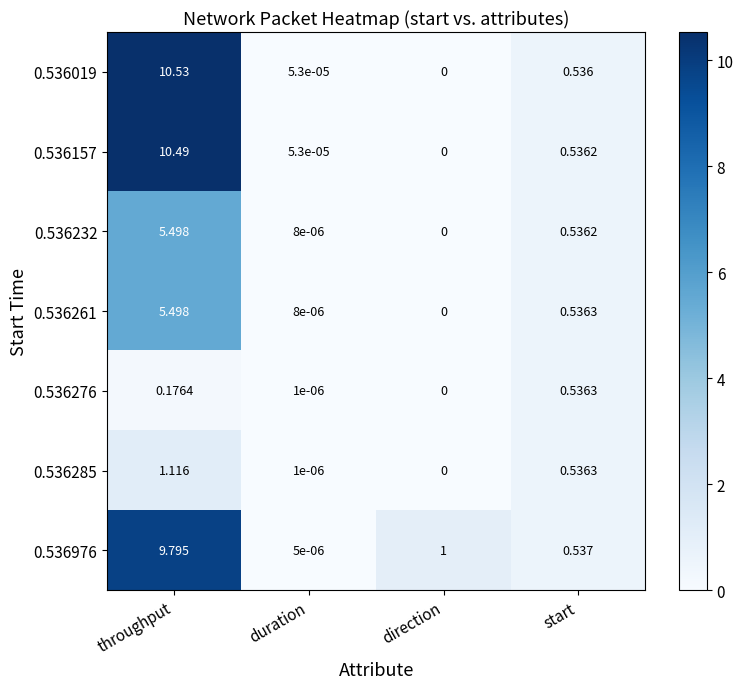

At which category is the sum across all series the highest?

throughput